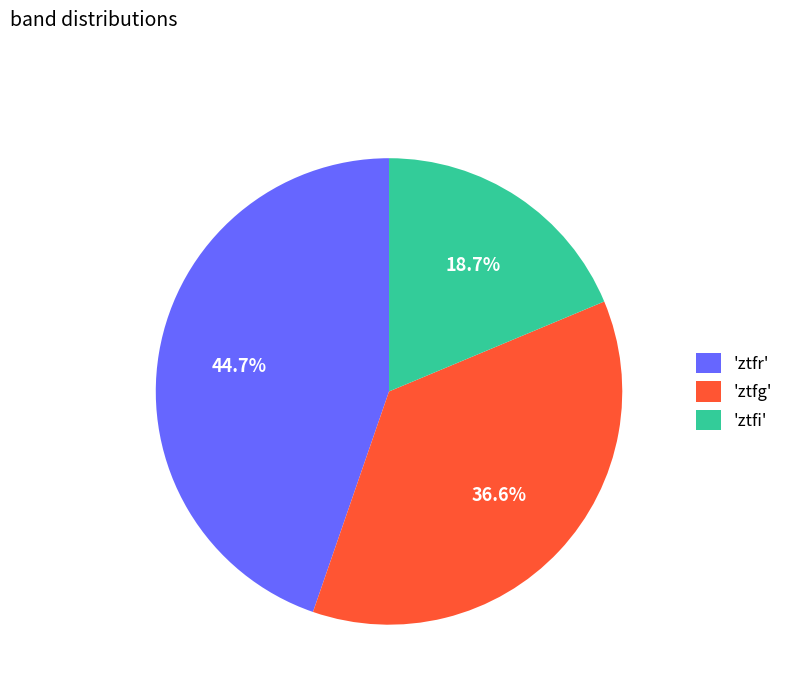

Between 'ztfi' and 'ztfg', which is larger?

'ztfg'